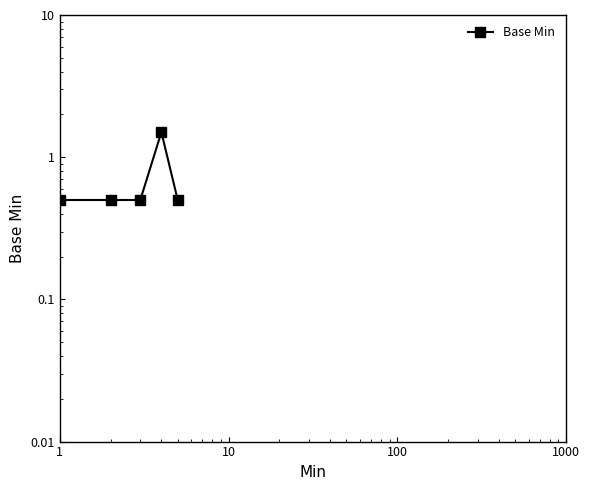

True or false: the data shows 0.3 at 10.

False